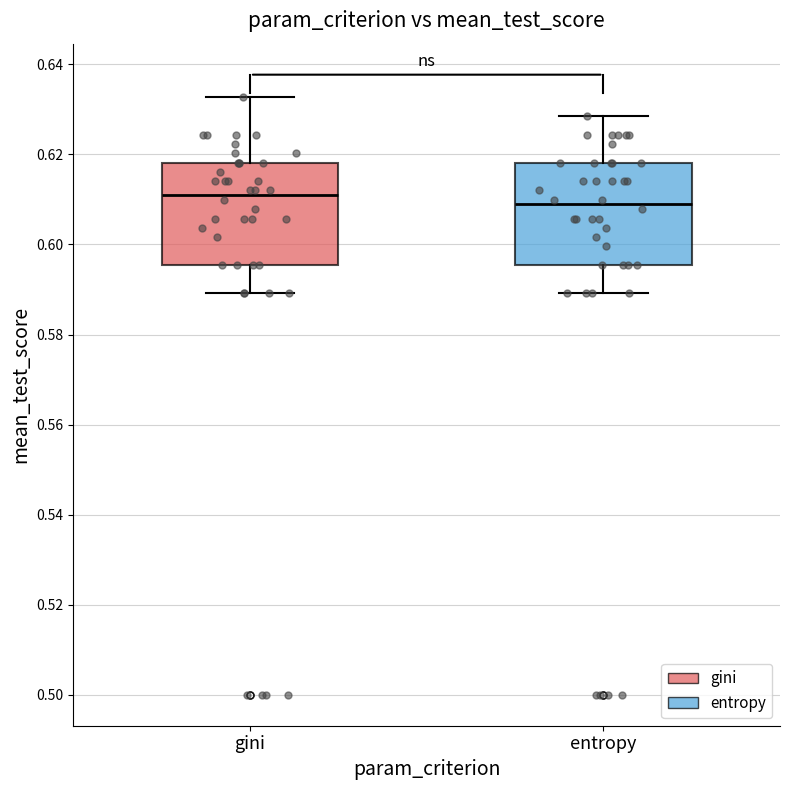

Which box's median line is the lowest?

entropy